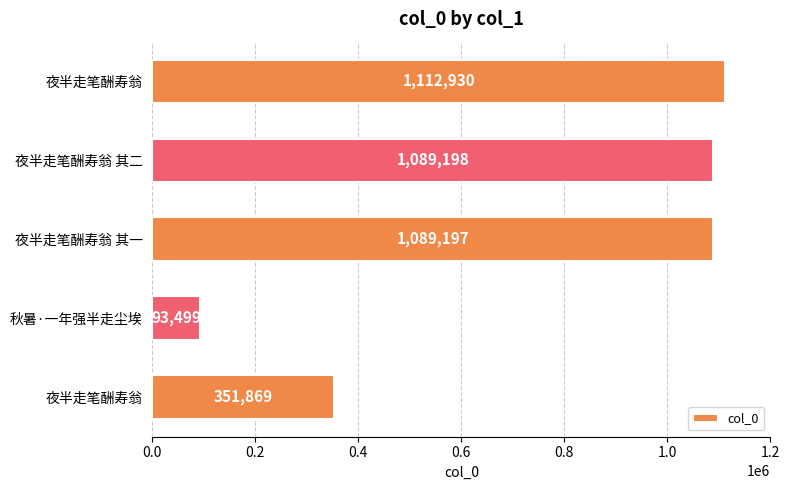

How many bars are there in total?

5